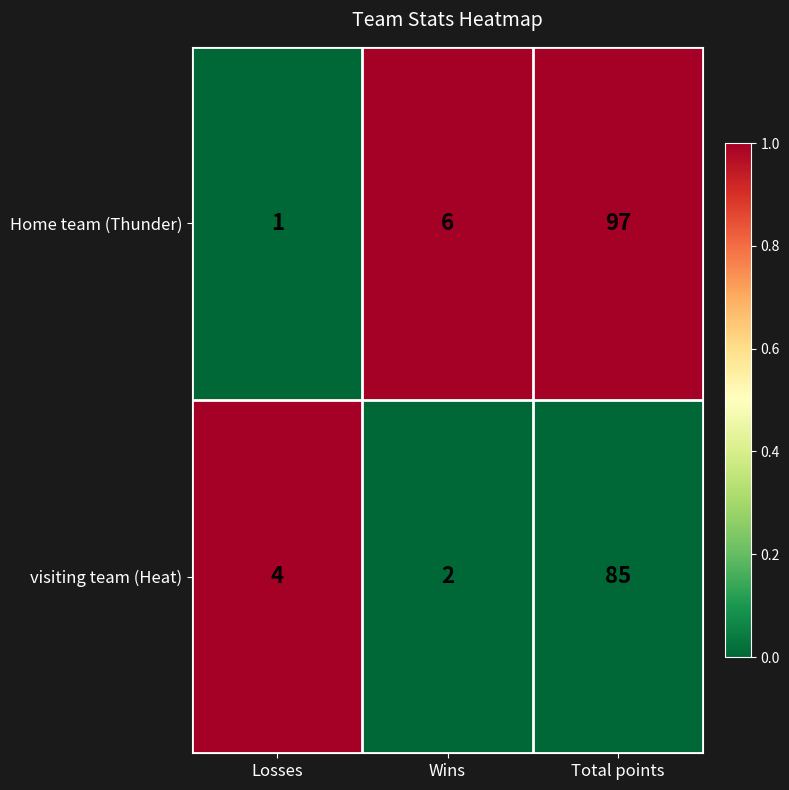

How many data points does each series have?

3